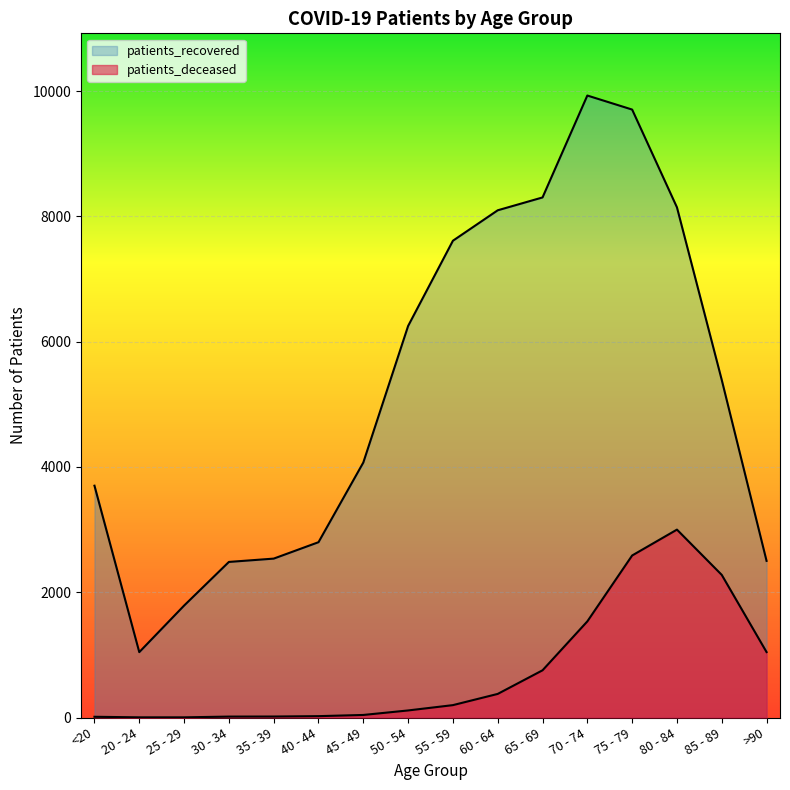

Reading left to right, extract all data points from this chart.

patients_deceased: <20=12	20 - 24=3	25 - 29=3	30 - 34=15	35 - 39=16	40 - 44=22	45 - 49=41	50 - 54=113	55 - 59=198	60 - 64=377	65 - 69=754	70 - 74=1535	75 - 79=2587	80 - 84=3000	85 - 89=2277	>90=1045
patients_recovered: <20=3701	20 - 24=1044	25 - 29=1787	30 - 34=2484	35 - 39=2537	40 - 44=2799	45 - 49=4071	50 - 54=6251	55 - 59=7612	60 - 64=8098	65 - 69=8303	70 - 74=9930	75 - 79=9706	80 - 84=8145	85 - 89=5389	>90=2501